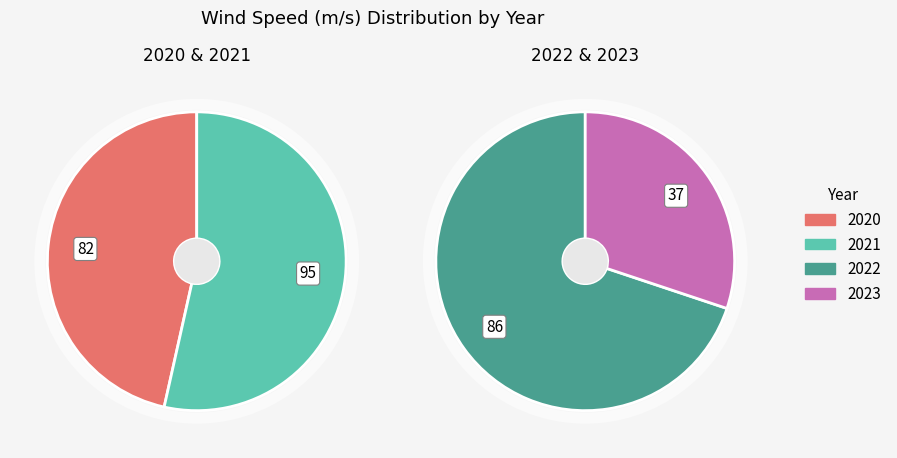

How many slices are in this pie chart?

4